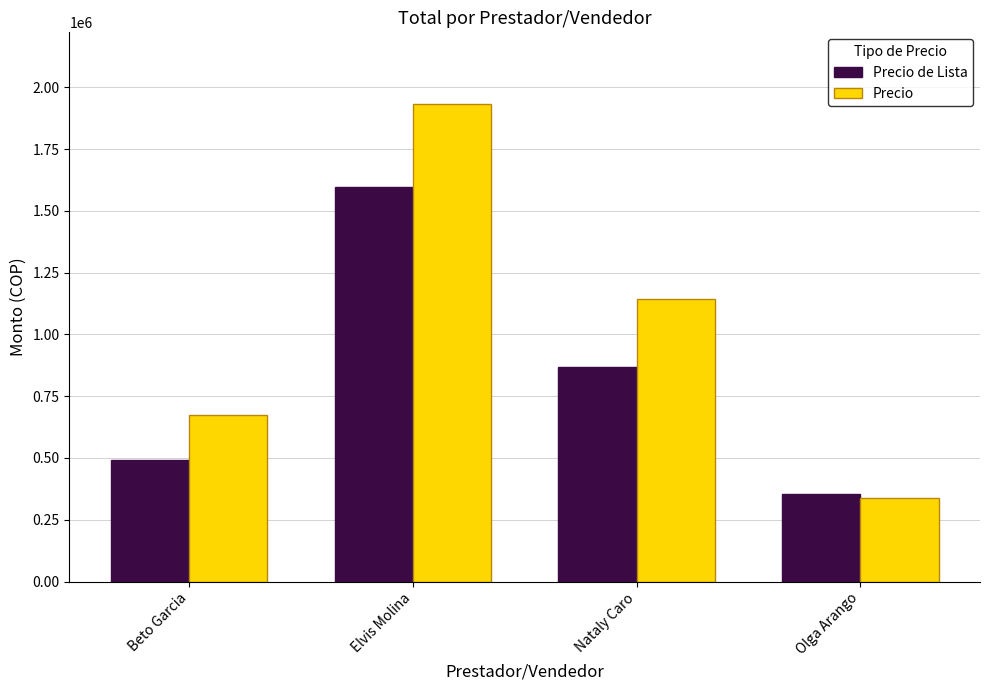

What is the value of the Precio de Lista bar at the 4th from the left?

355000